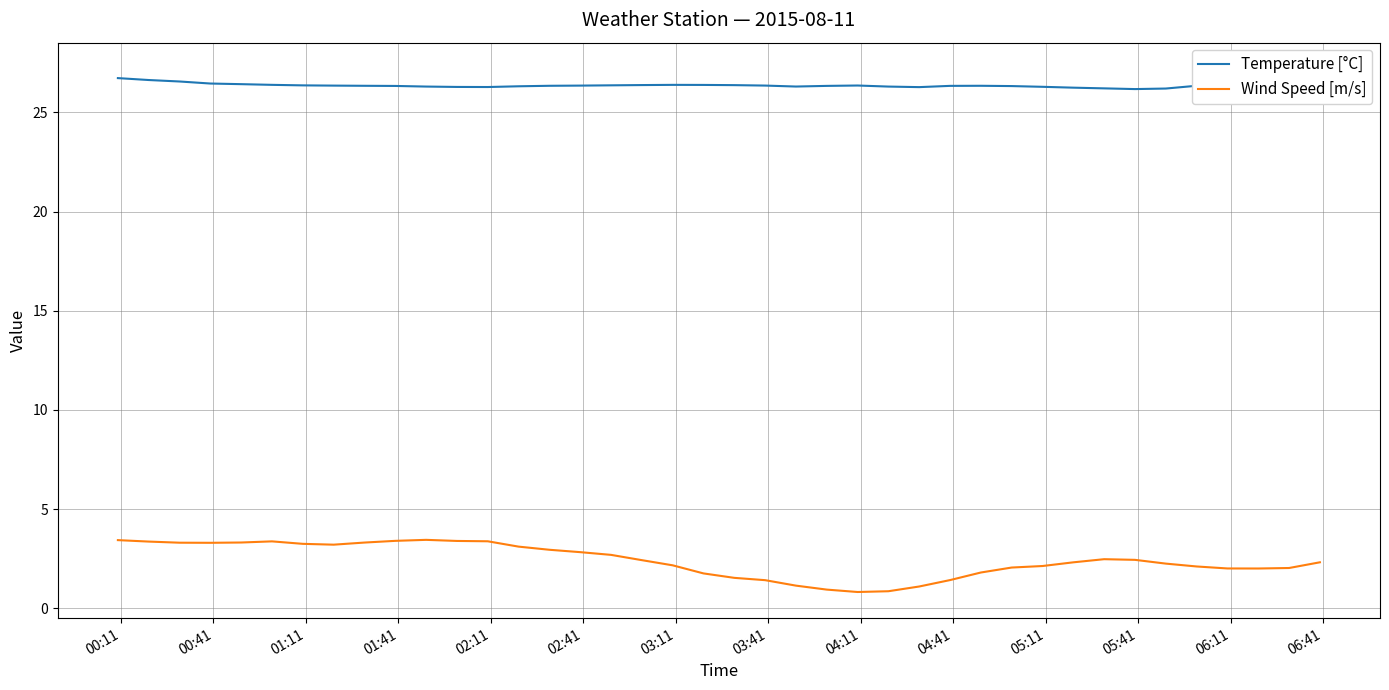

What is the maximum value for Wind Speed [m/s]?

3.4